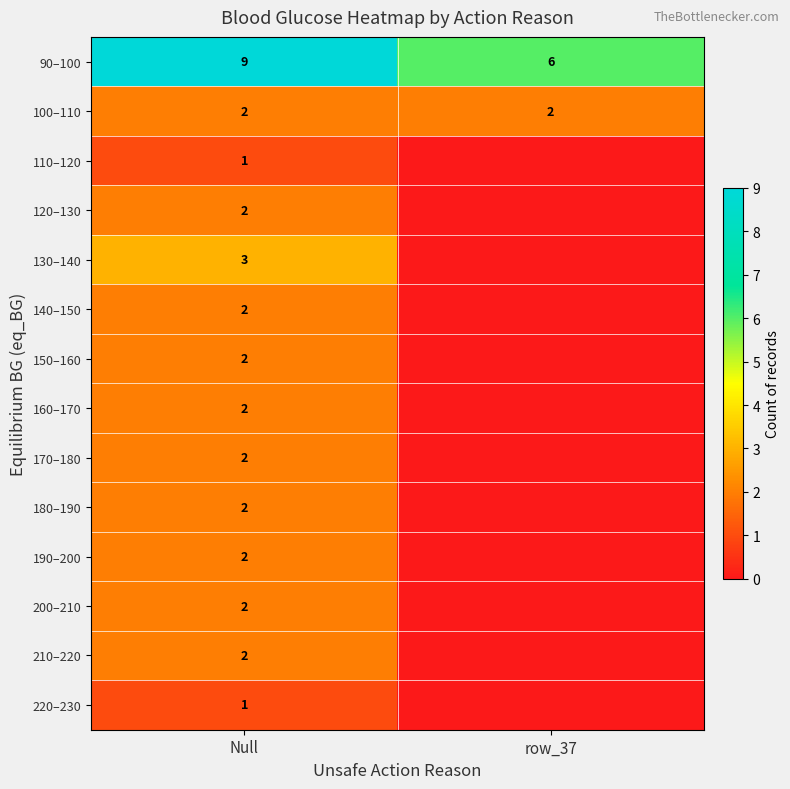

At which category is the sum across all series the highest?

Null